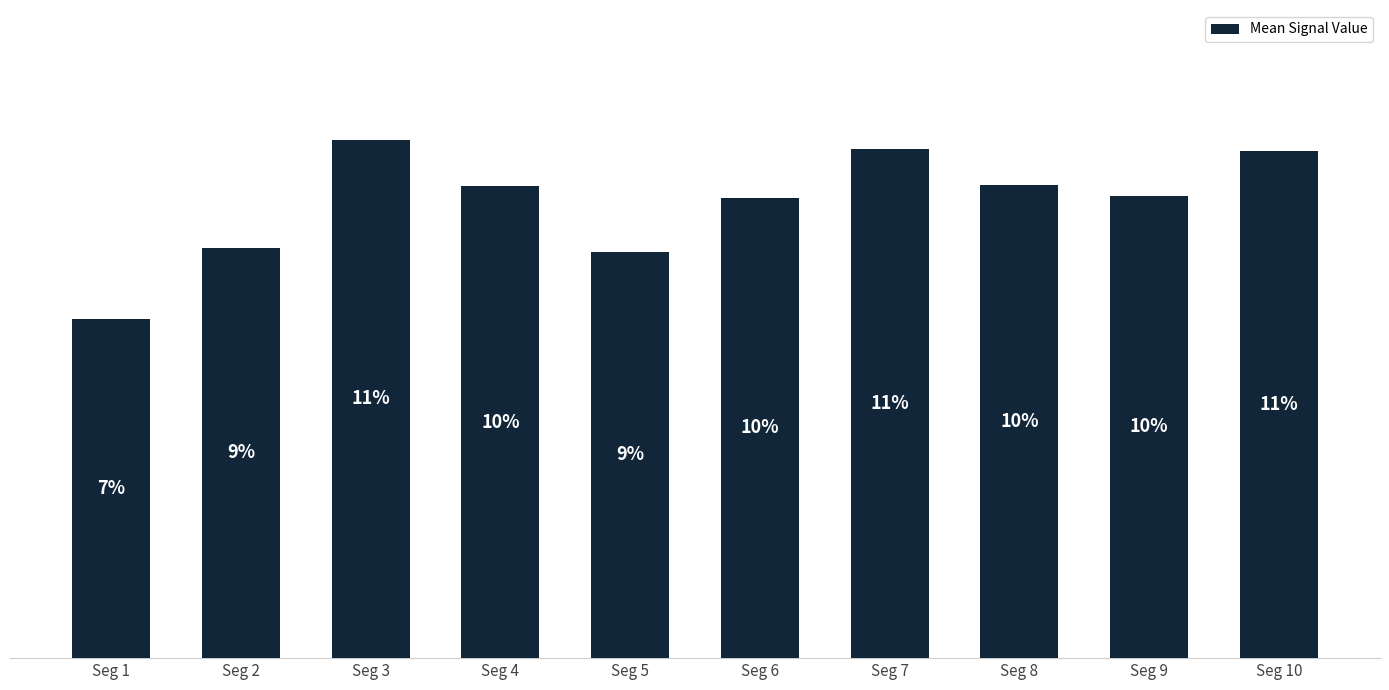

Rank the categories by value from lowest to highest.

Seg 1, Seg 5, Seg 2, Seg 6, Seg 9, Seg 4, Seg 8, Seg 10, Seg 7, Seg 3